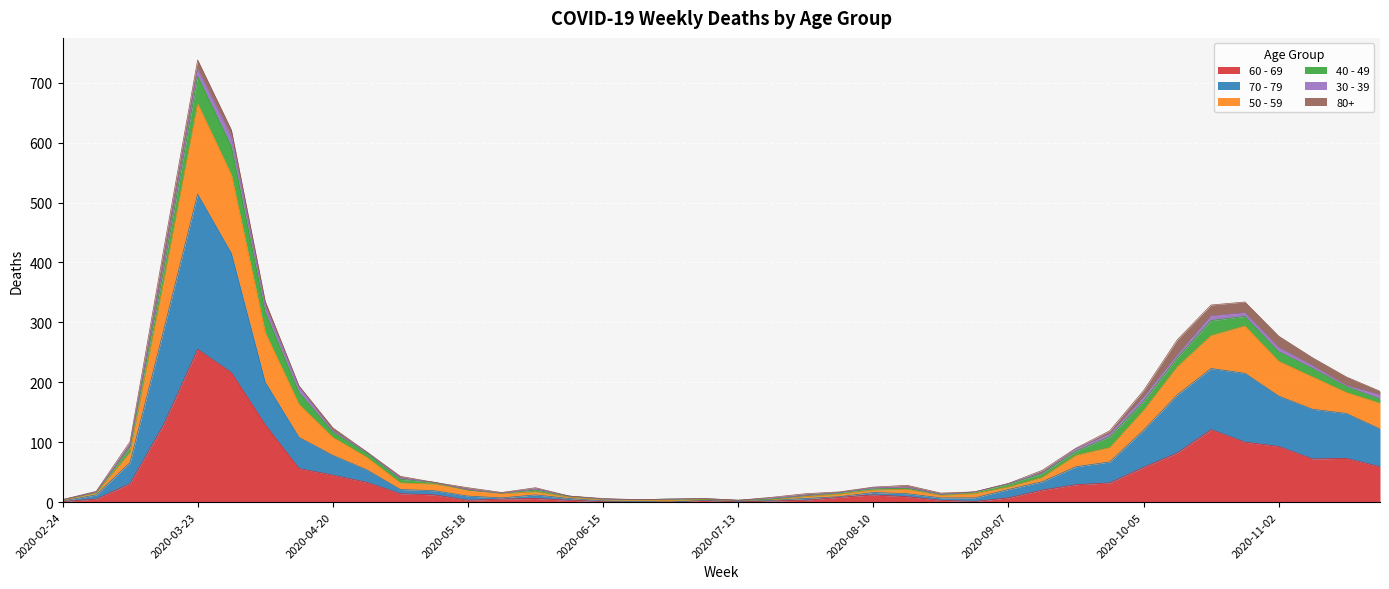

At which category is the sum across all series the highest?

2020-03-23